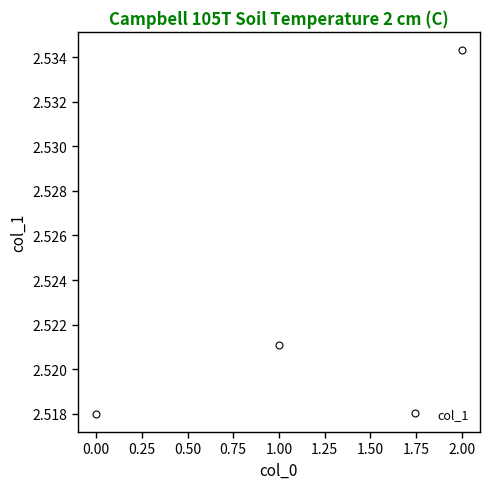

True or false: the data shows 4.2 at 2.00.

False